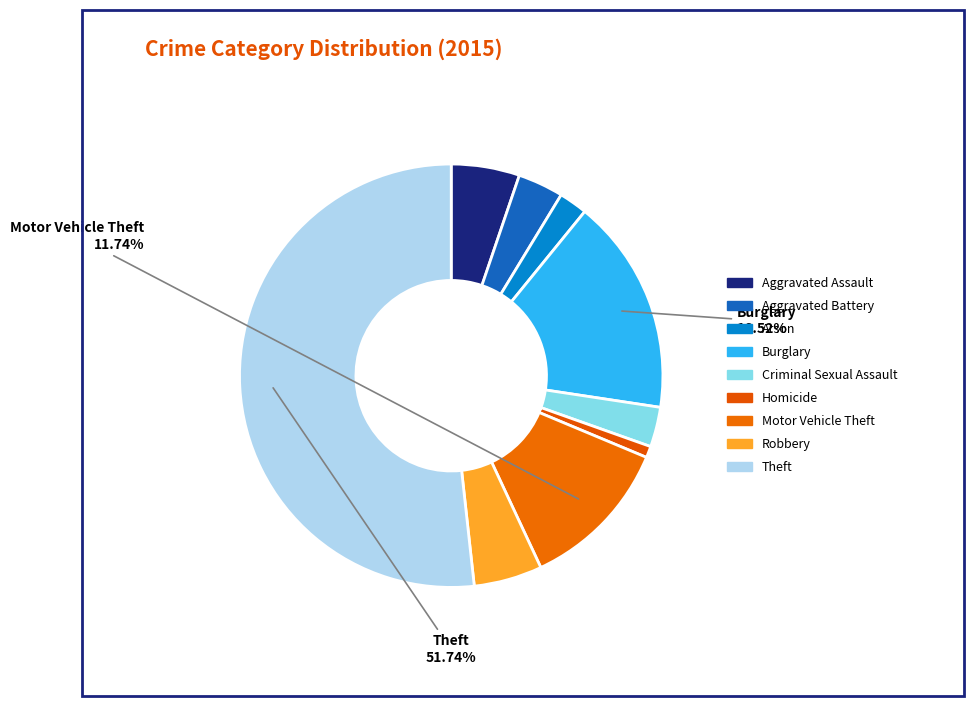

The Motor Vehicle Theft slice represents 12% of the pie. True or false?

True